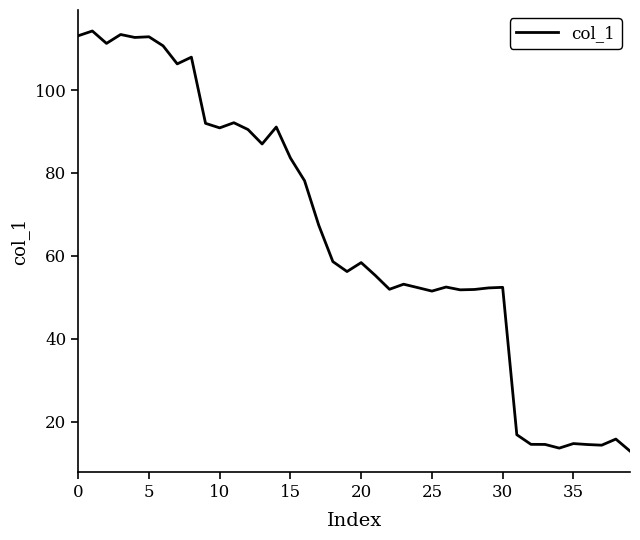

What is the greatest value displayed?

114.3